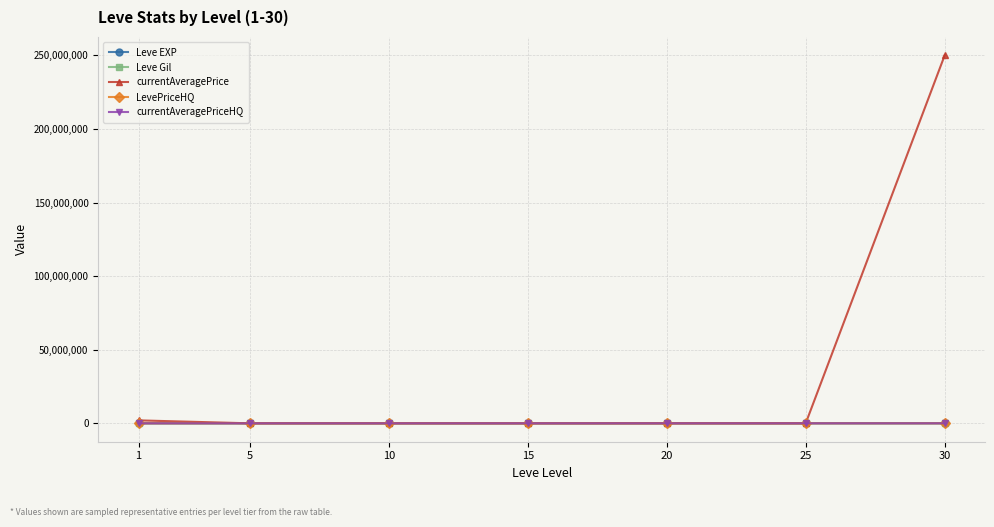

Which series has the largest range (max minus min)?

currentAveragePrice